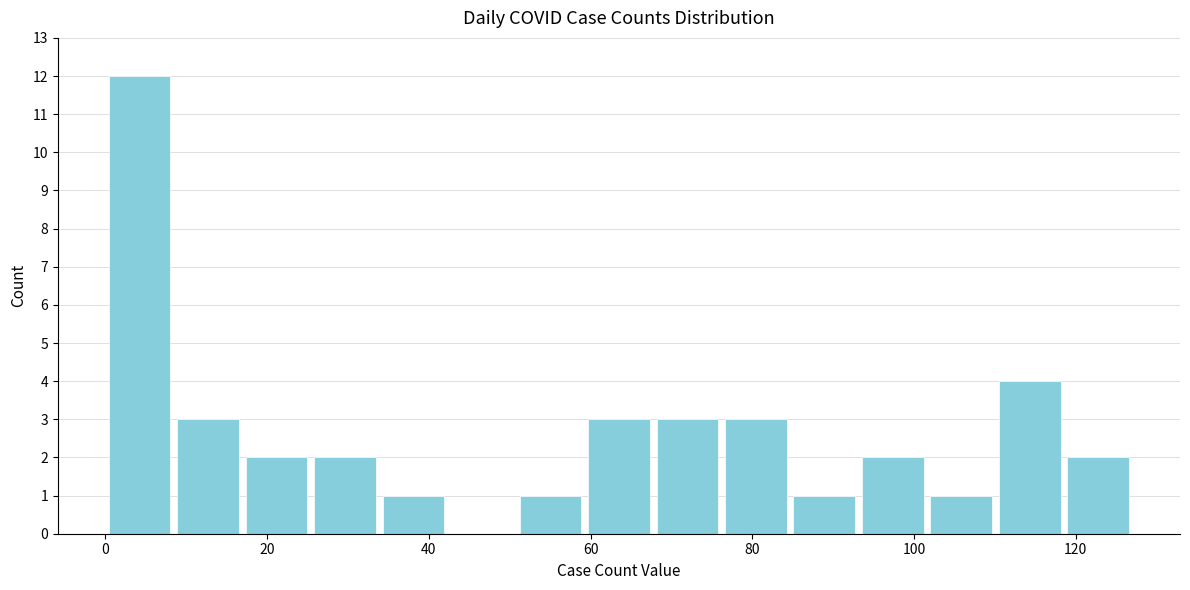

Reading left to right, transcribe this chart: for each bar, give the range it covers on the x-axis and its height. Neither the bar edges nor the heights are printed on the chart, so give them approximately, as read against the axes.

0 to 8: 12
8 to 16: 3
16 to 26: 2
26 to 34: 2
34 to 42: 1
42 to 50: 0
50 to 60: 1
60 to 68: 3
68 to 76: 3
76 to 84: 3
84 to 94: 1
94 to 102: 2
102 to 110: 1
110 to 118: 4
118 to 128: 2